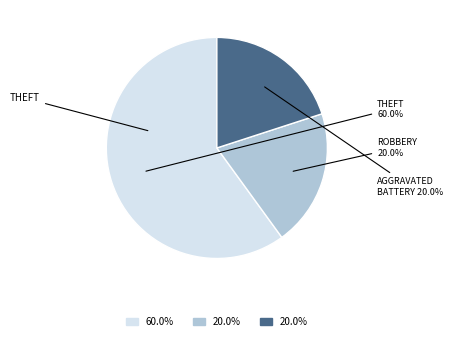

Is there any slice that represents more than half of the pie?

Yes